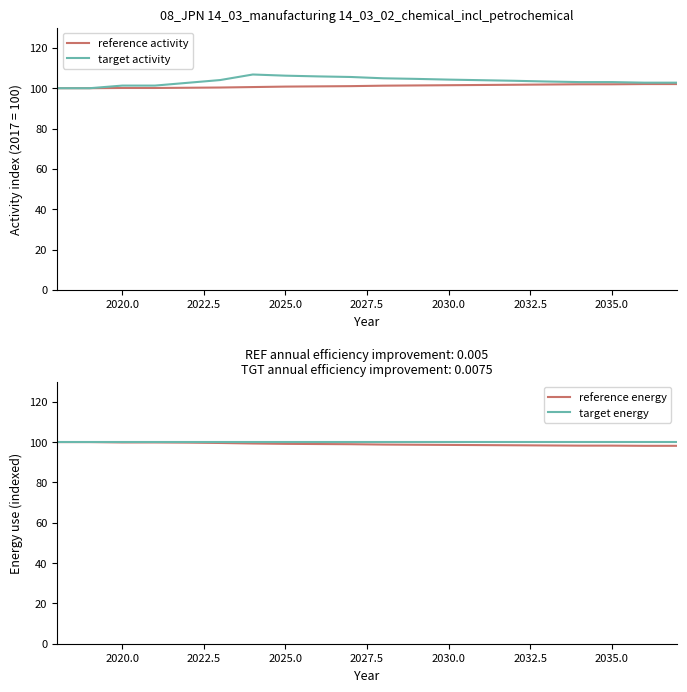

True or false: target energy has more than 2 points higher than both neighbors.

False